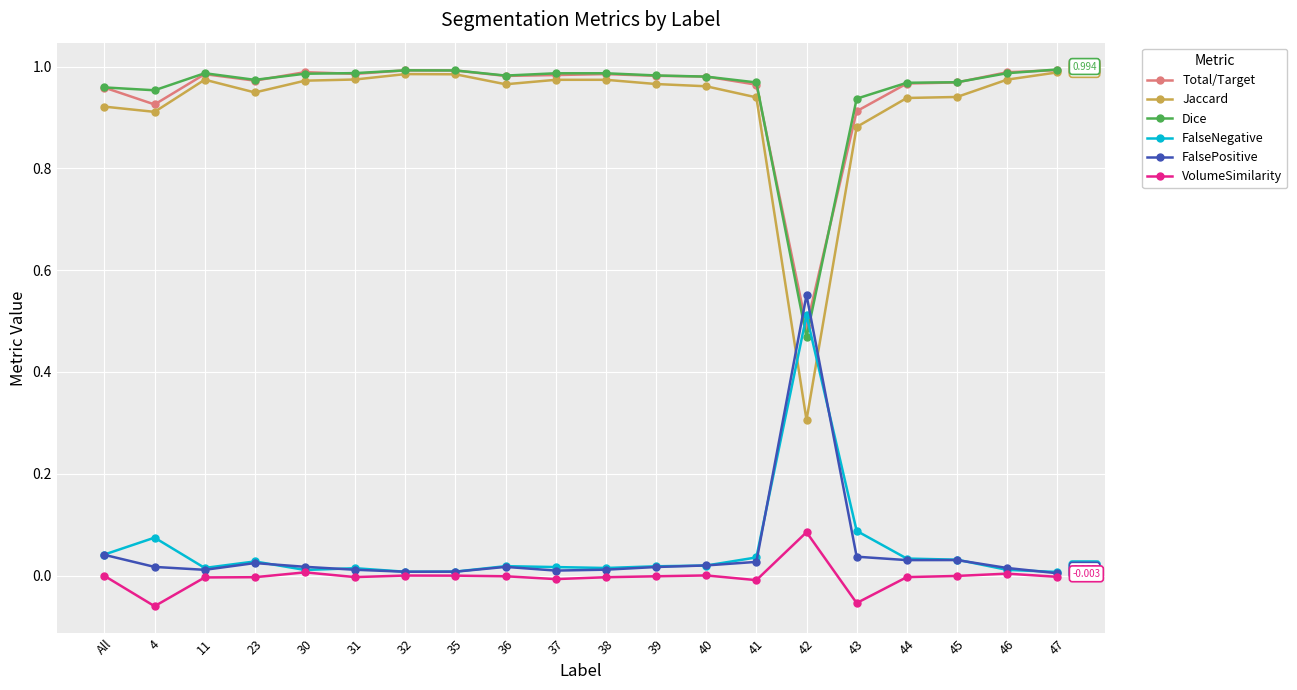

True or false: FalsePositive and FalseNegative cross at least once.

True